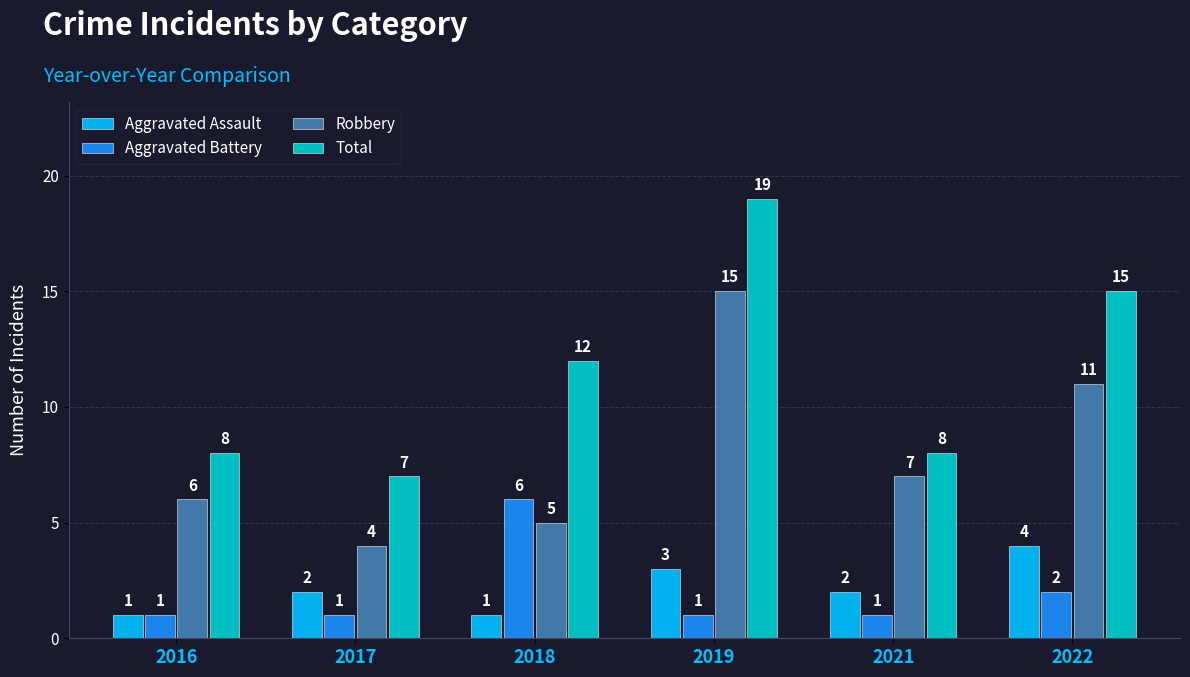

Count the Aggravated Battery values in the range 1 to 2.

5